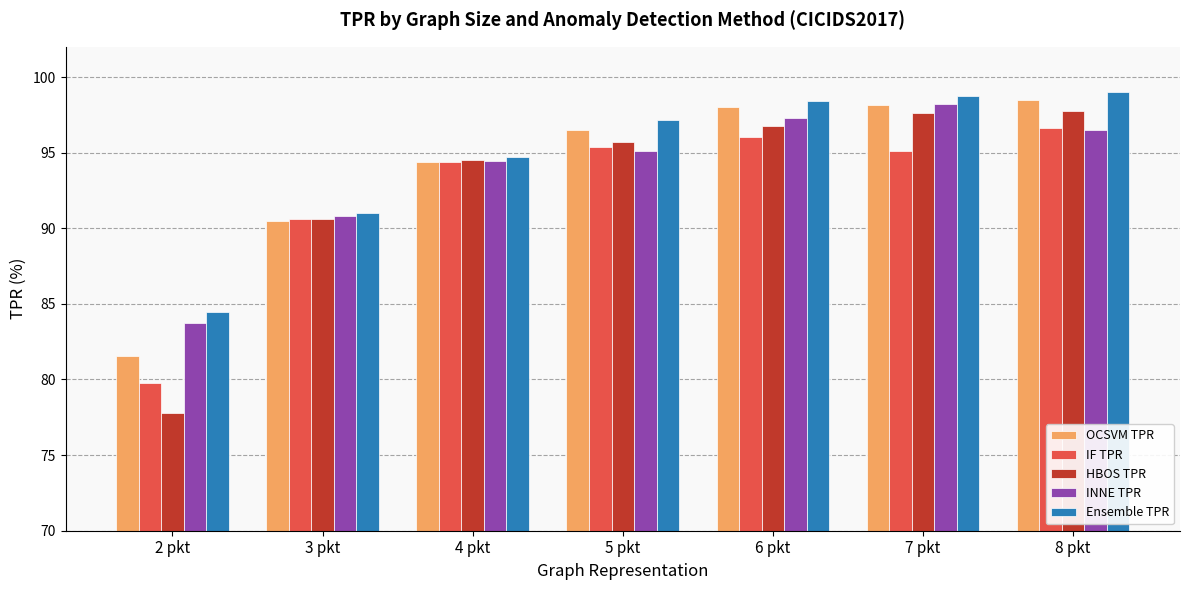

What is the value of the HBOS TPR bar at the 2nd from the left?

90.6